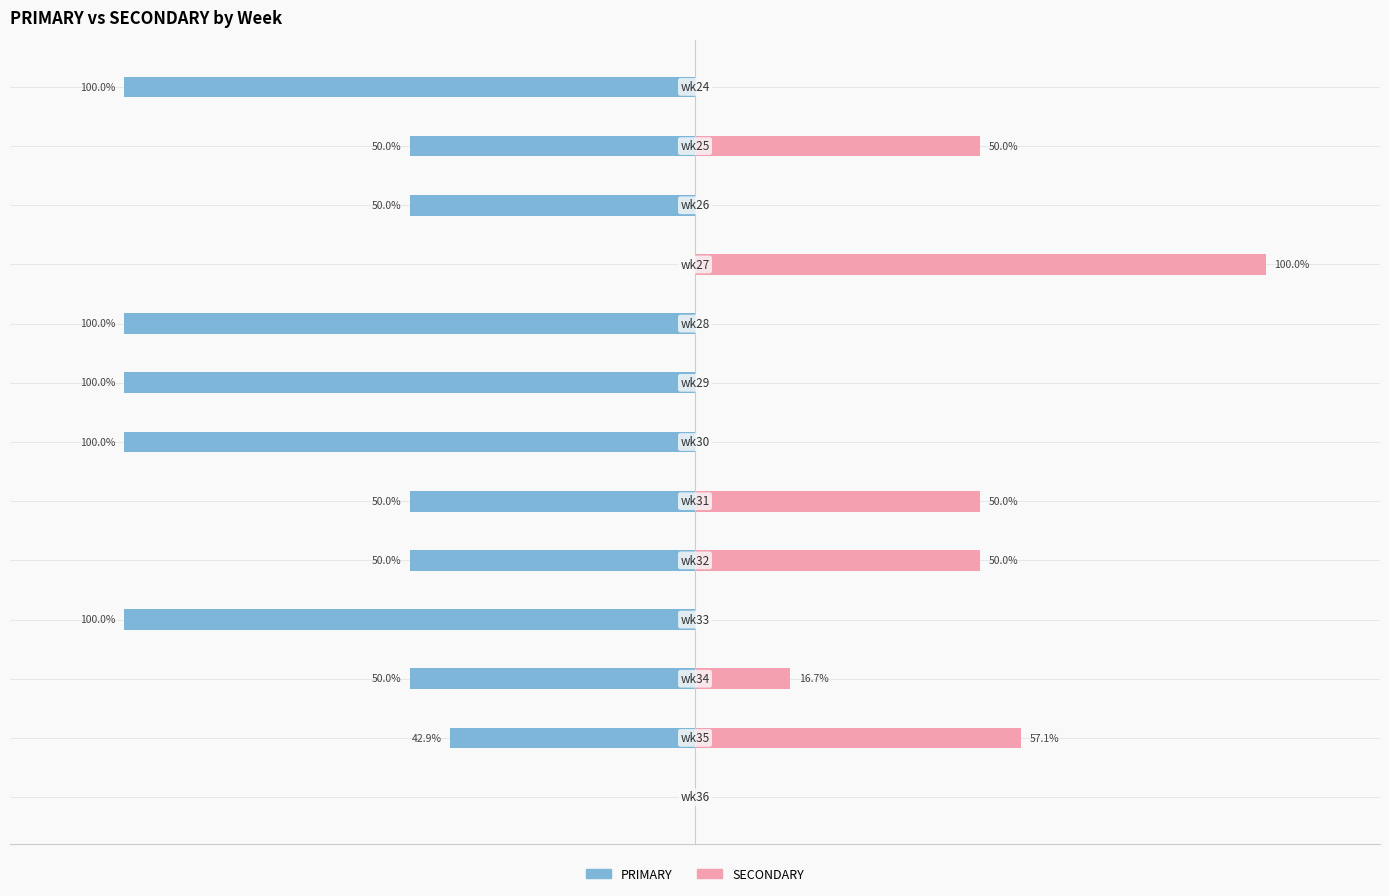

What are all the series names shown in the legend?

PRIMARY, SECONDARY